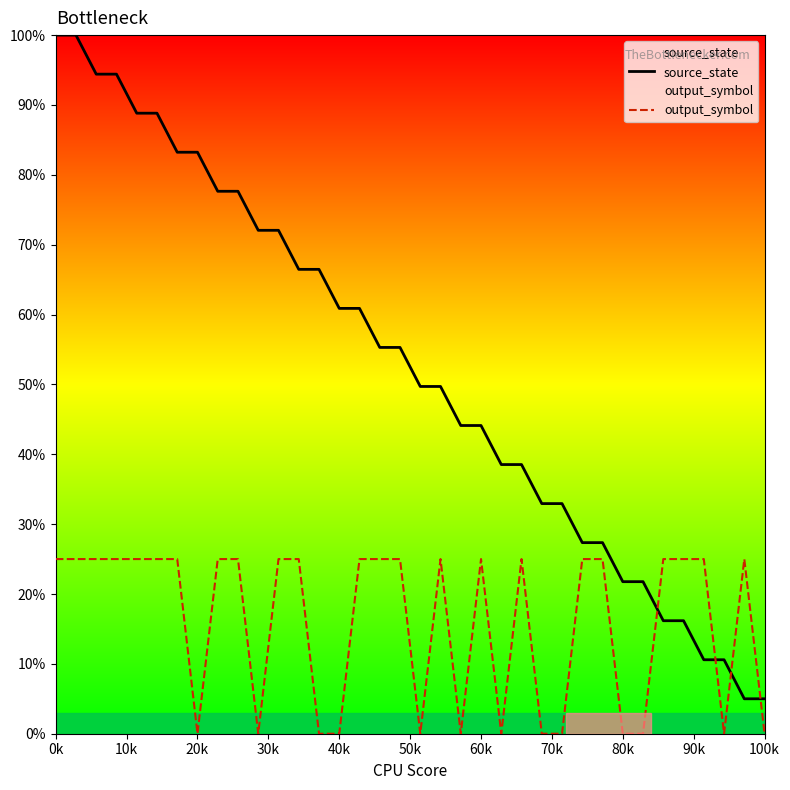

True or false: source_state and output_symbol intersect in this chart.

True